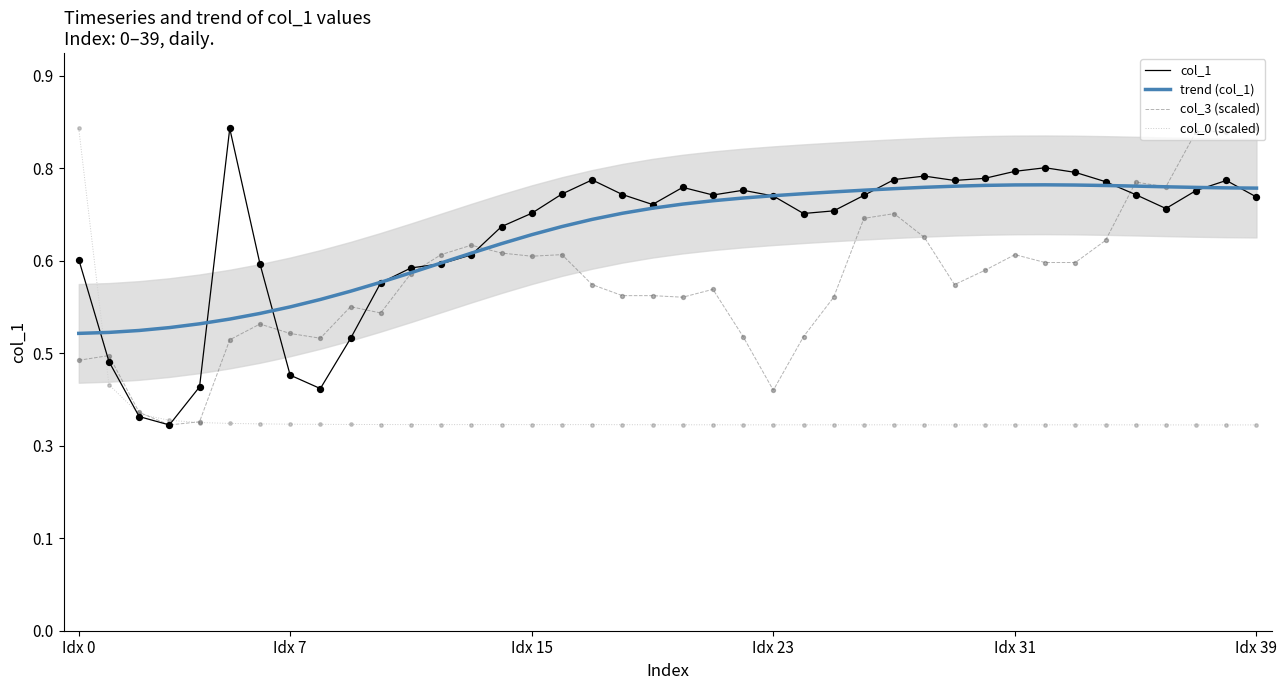

Is the value of col_3 (scaled) at 24 greater than the value of col_0 (scaled) at 17?

Yes